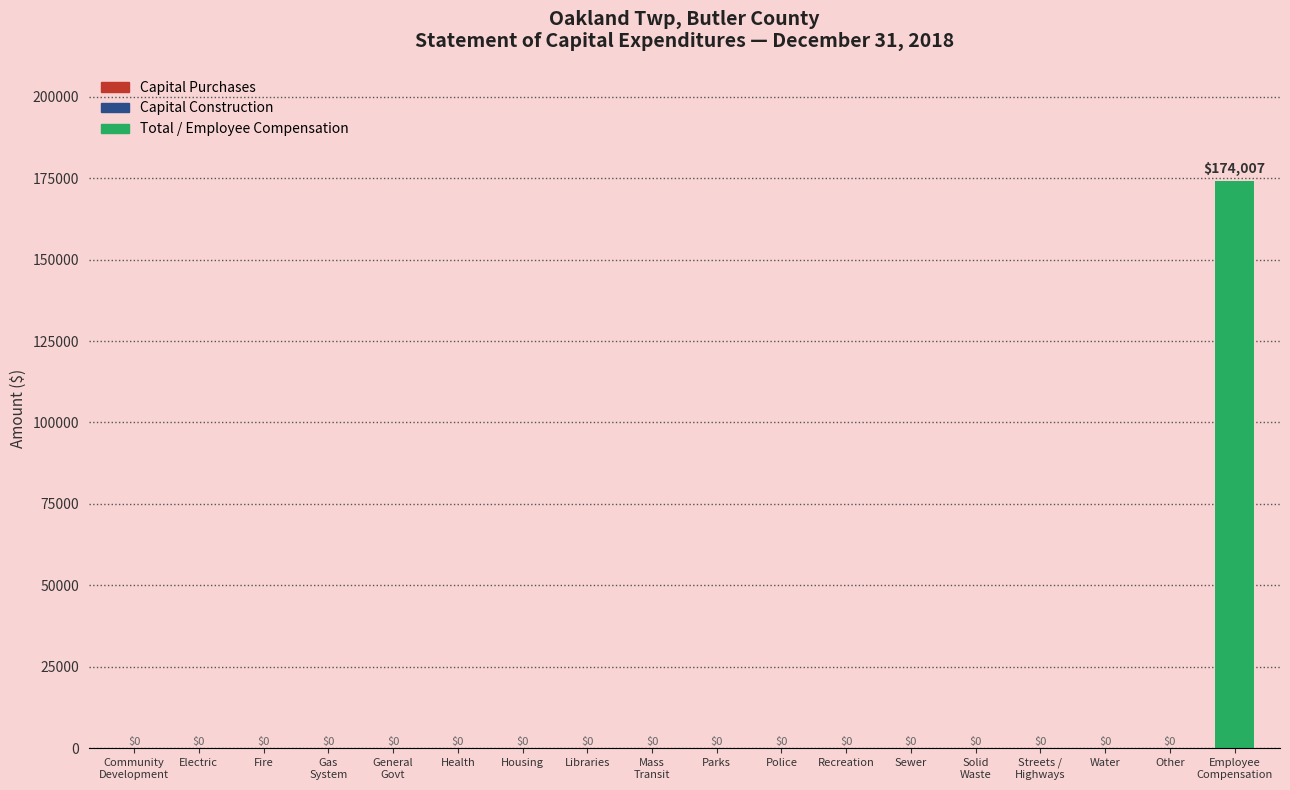

True or false: the data shows 0 at Streets /
Highways.

True